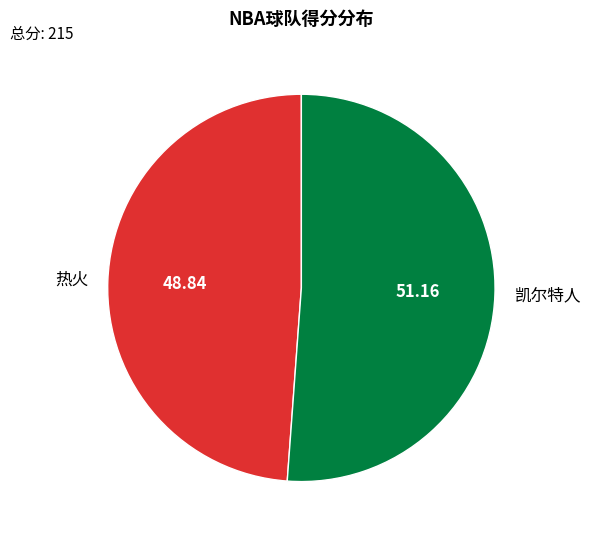

Rank the categories by value from highest to lowest.

凯尔特人, 热火